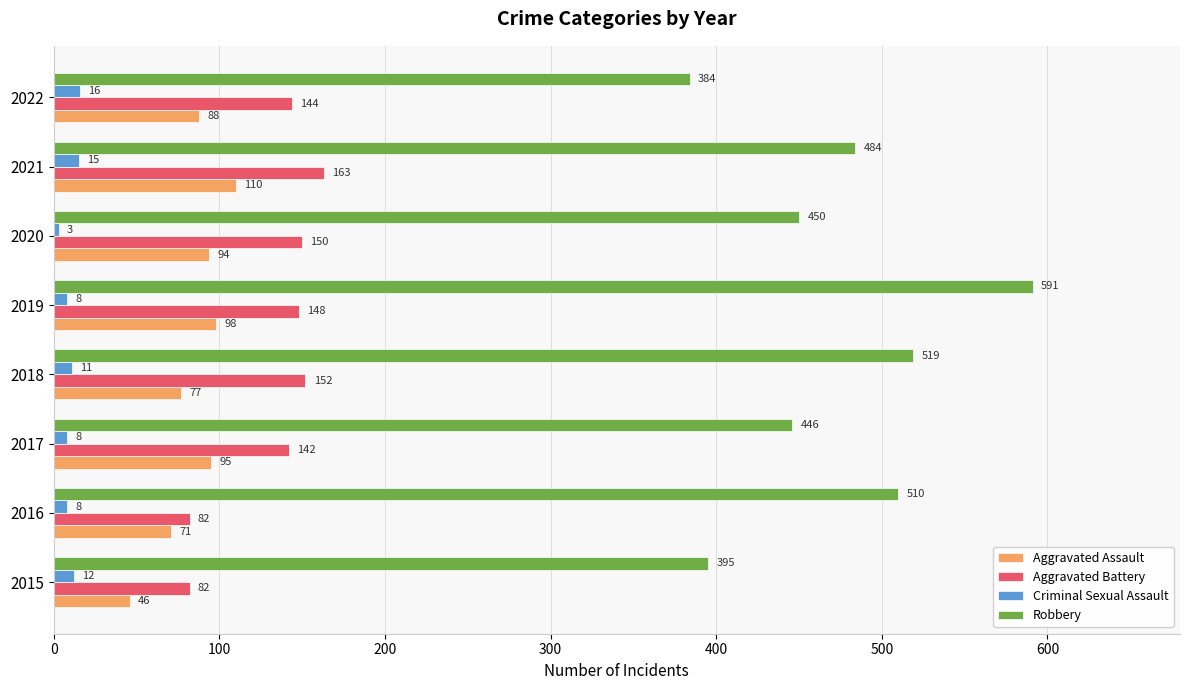

Which series has the largest total across all categories?

Robbery